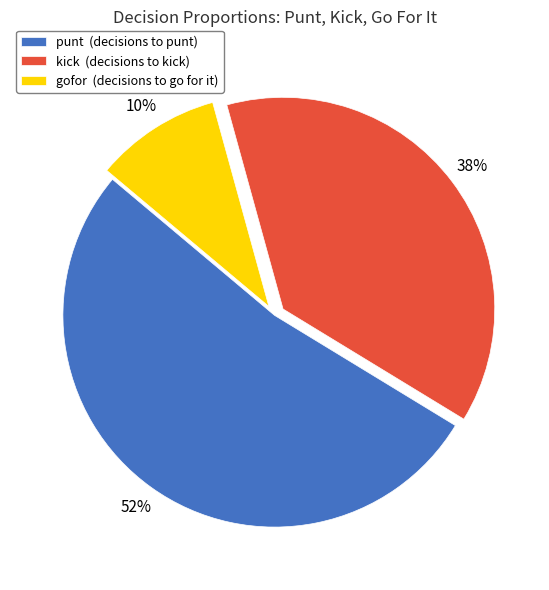

Which category has the biggest portion of the pie?

punt